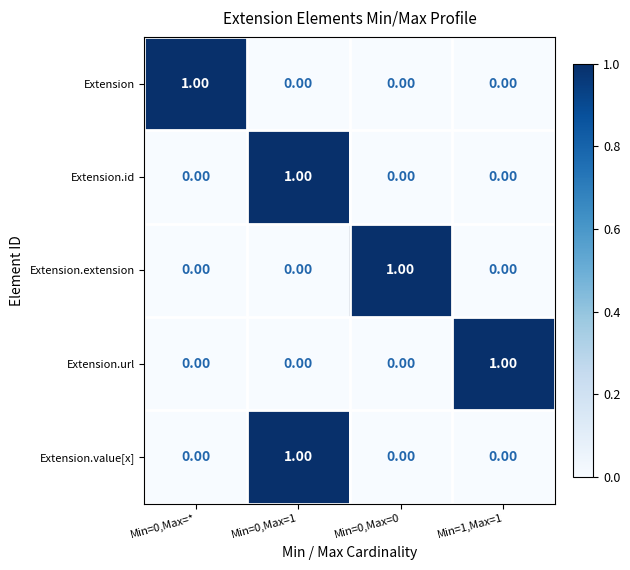

At how many categories does at least one series exceed 0?

4